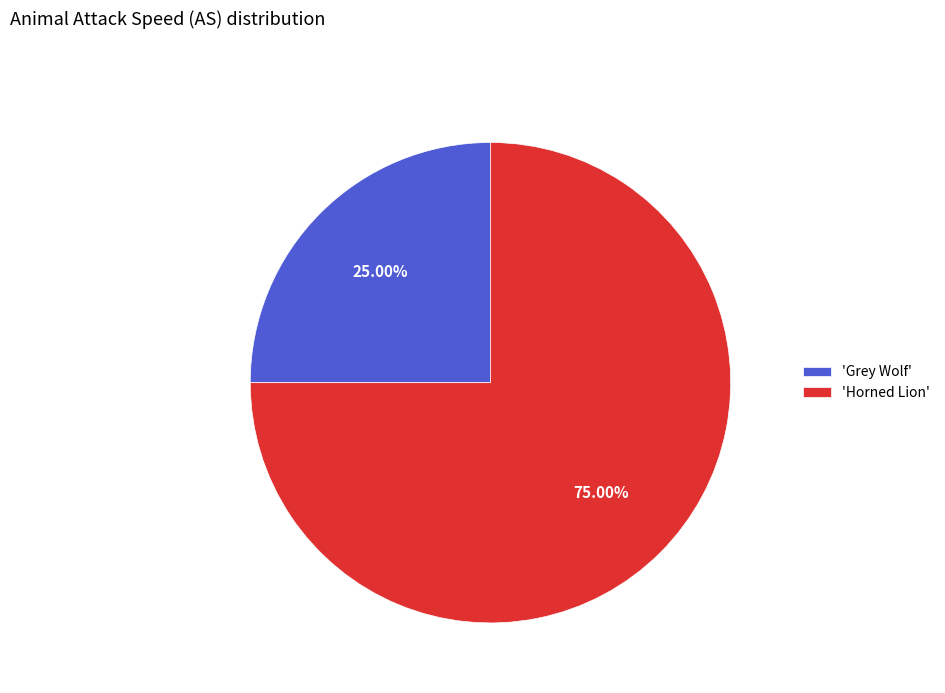

Which slice is the largest?

'Horned Lion'